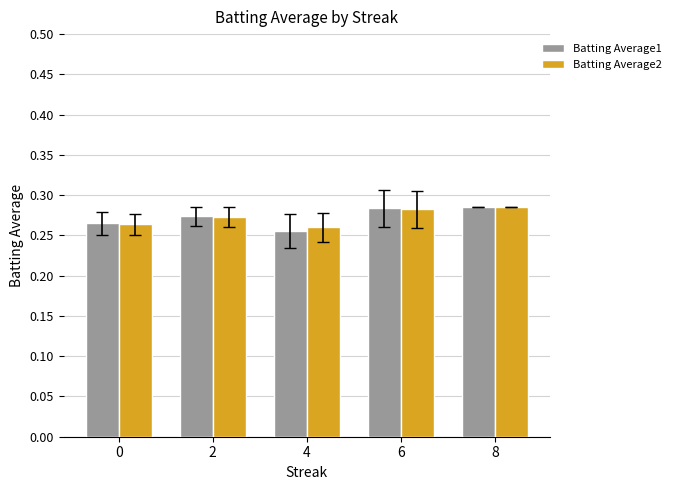

How many bars are there in each group?

2